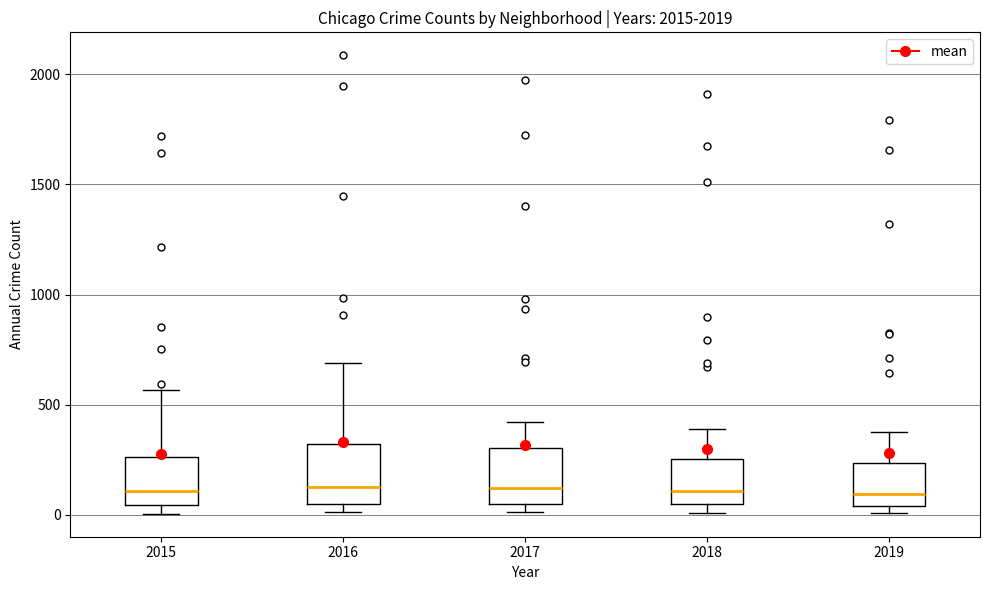

Reading left to right, transcribe this box plot: for each box, give where its median line is, the range the box spans, and where its two whiskers end, as read against the y-axis. The values are not printed on the chart, so give them approximately, as read against the axis.

2015: median 100, box 50 to 250, whiskers 0 to 550
2016: median 150, box 50 to 300, whiskers 0 to 700
2017: median 100, box 50 to 300, whiskers 0 to 400
2018: median 100, box 50 to 250, whiskers 0 to 400
2019: median 100, box 50 to 250, whiskers 0 to 400